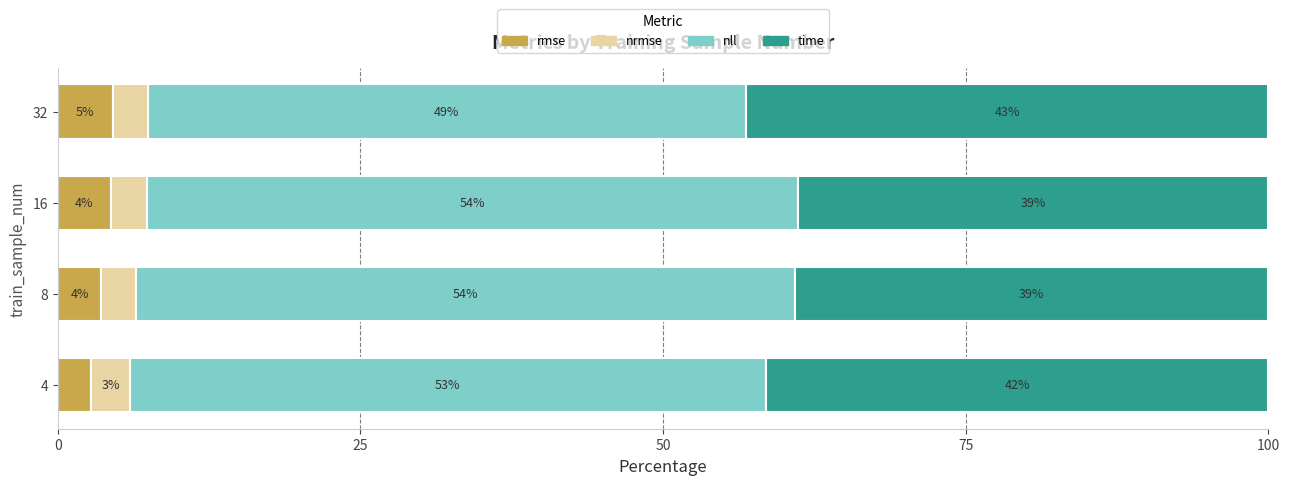

What is the maximum value for rmse?

4.5